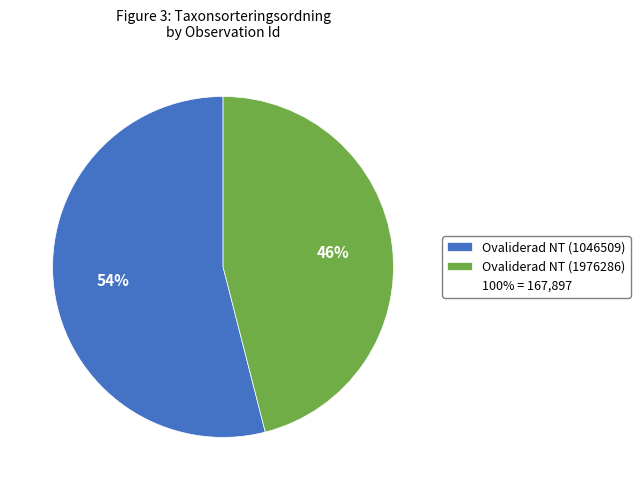

To the nearest percent, what is the difference between the largest and smallest slice percentages?

8%